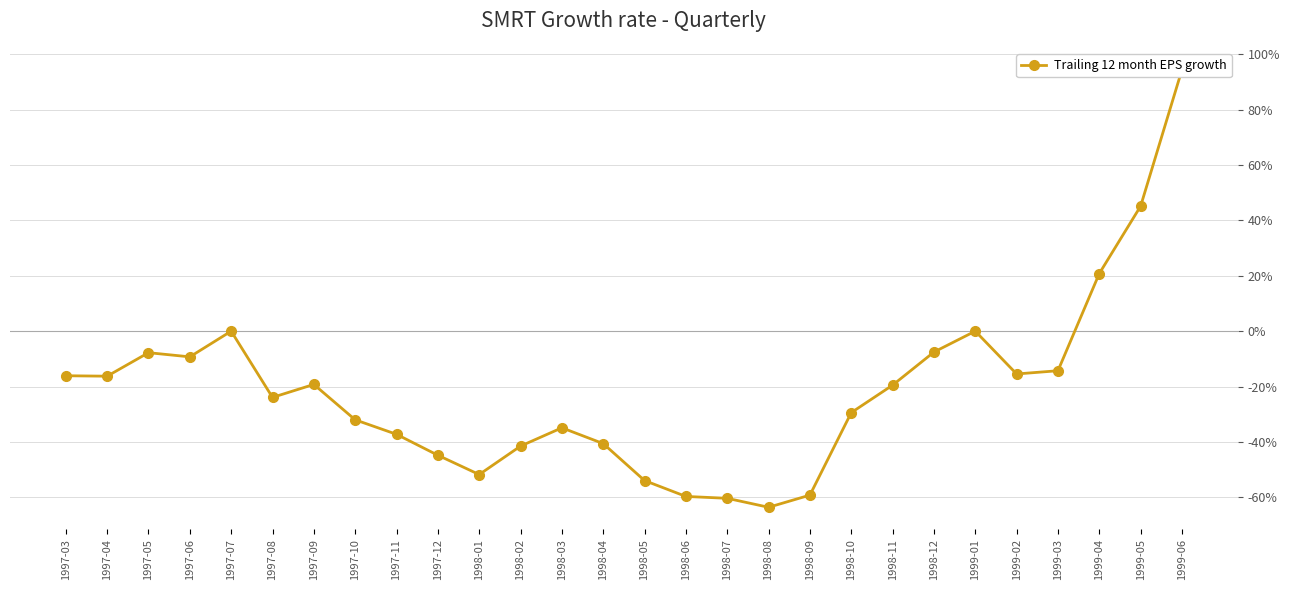

Rank the categories by value from lowest to highest.

1998-08, 1998-07, 1998-06, 1998-09, 1998-05, 1998-01, 1997-12, 1998-02, 1998-04, 1997-11, 1998-03, 1997-10, 1998-10, 1997-08, 1998-11, 1997-09, 1997-04, 1997-03, 1999-02, 1999-03, 1997-06, 1997-05, 1998-12, 1997-07, 1999-01, 1999-04, 1999-05, 1999-06